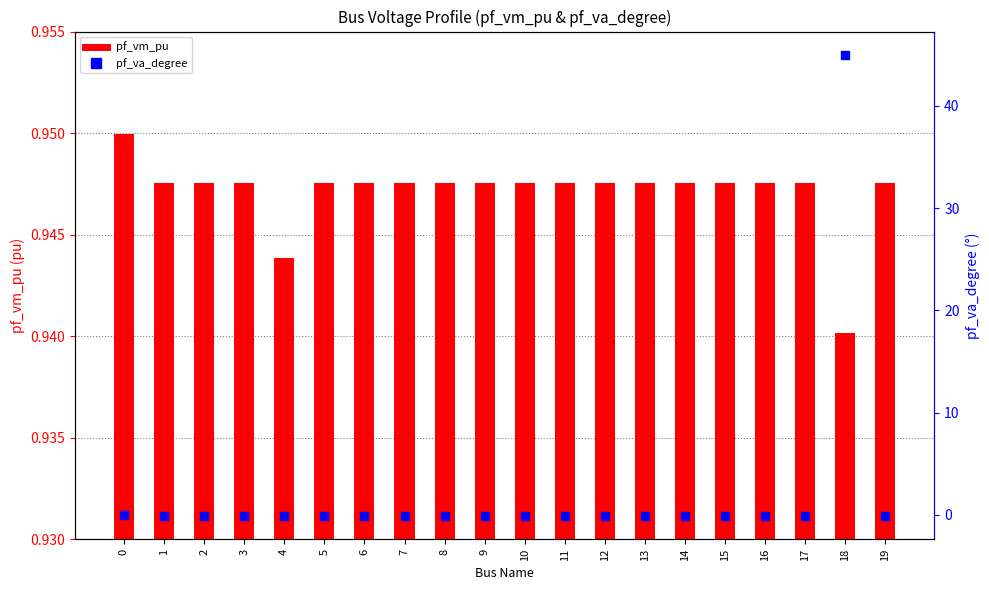

Which series contains the highest Y value?

pf_va_degree